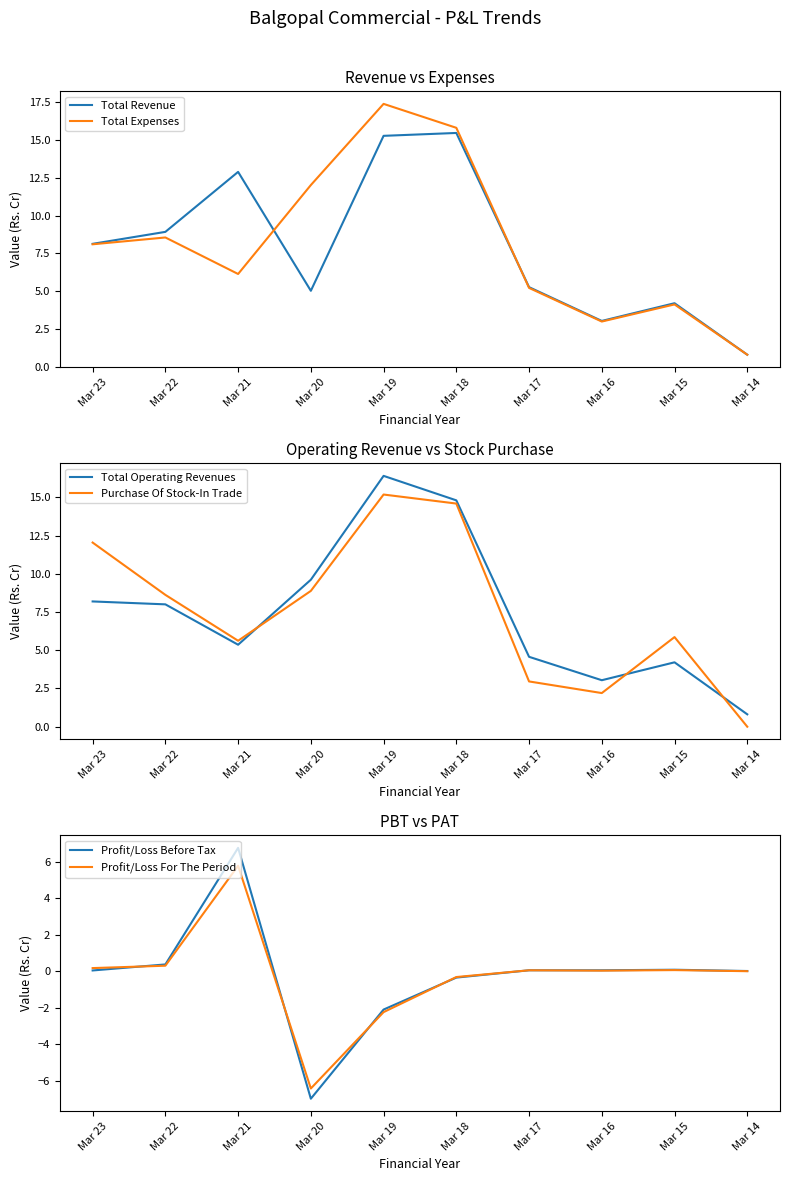

At which category is the sum across all series the highest?

Mar 18